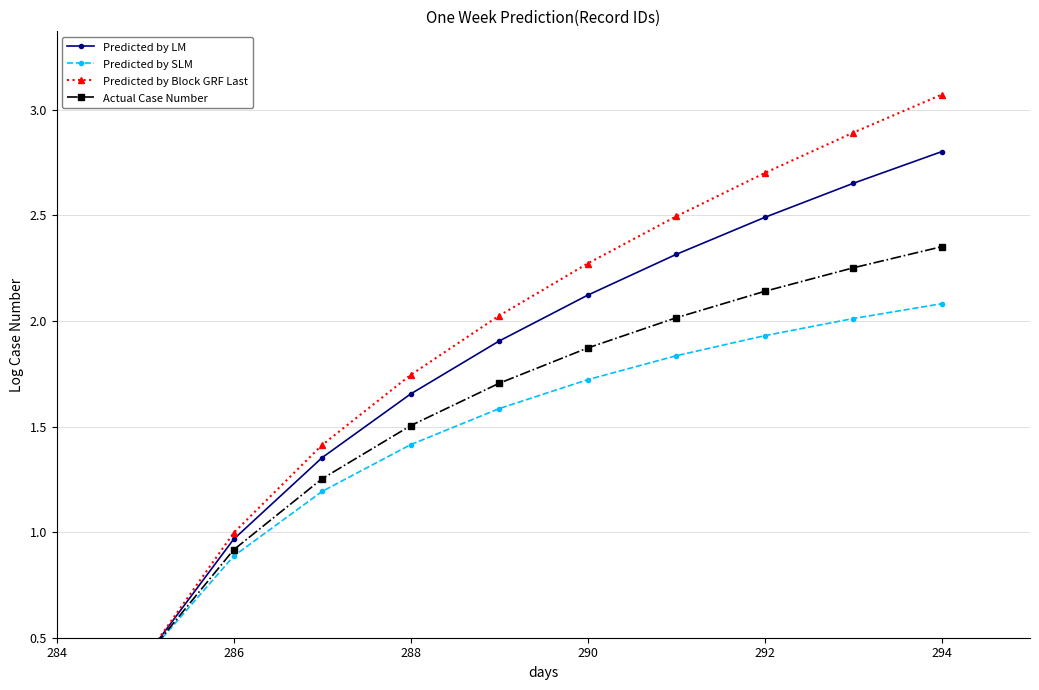

Reading left to right, what are all the values shown in this chart?

Predicted by LM: 0.4	1.0	1.4	1.7	1.9	2.1	2.3	2.5	2.7	2.8
Predicted by SLM: 0.4	0.9	1.2	1.4	1.6	1.7	1.8	1.9	2.0	2.1
Predicted by Block GRF Last: 0.4	1.0	1.4	1.7	2.0	2.3	2.5	2.7	2.9	3.1
Actual Case Number: 0.4	0.9	1.3	1.5	1.7	1.9	2.0	2.1	2.3	2.4